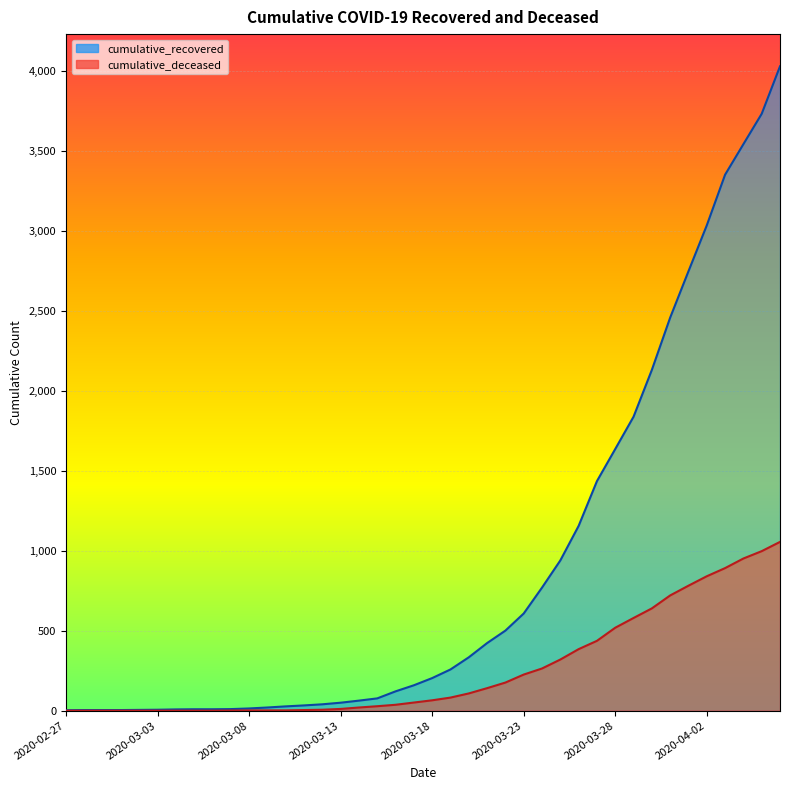

True or false: cumulative_recovered has more than 1 interior local peaks.

False